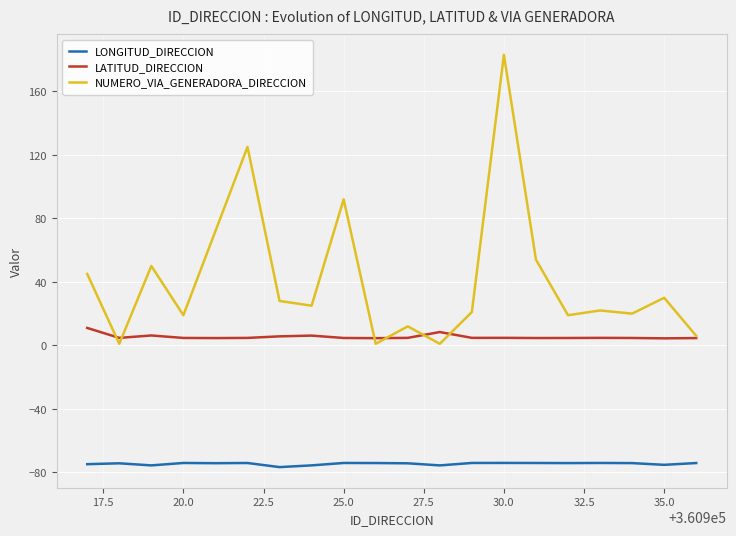

Which series has the widest spread of values?

NUMERO_VIA_GENERADORA_DIRECCION